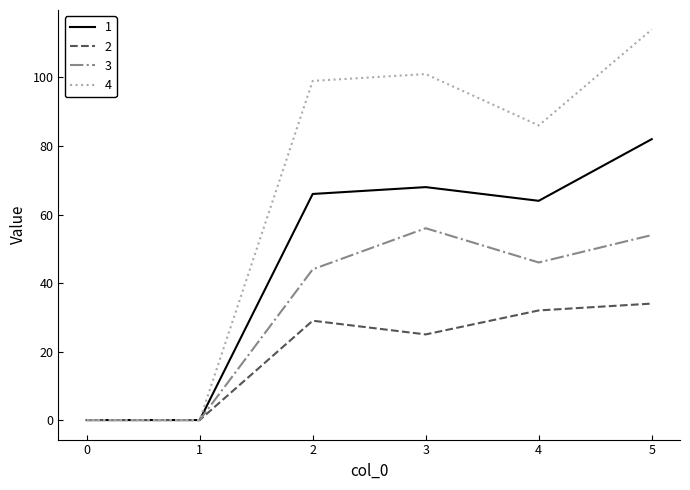

What is the greatest value displayed?

114